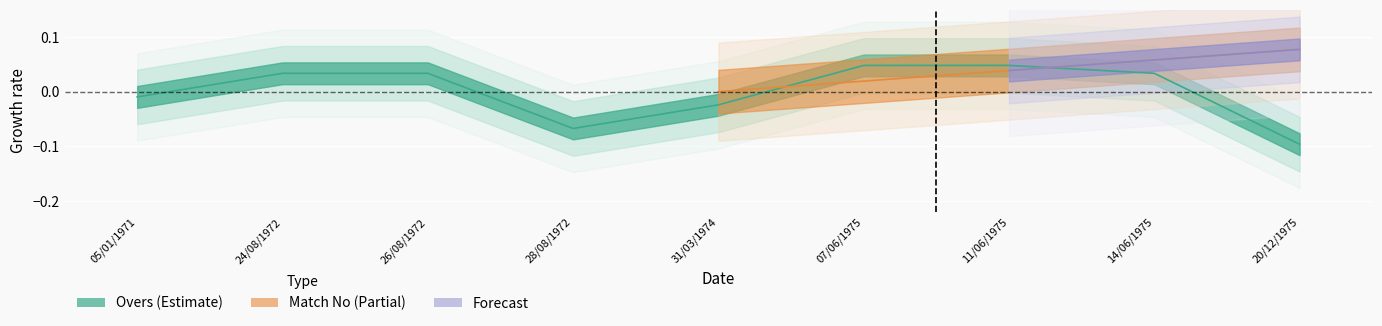

True or false: the data shows 0.0 at 14/06/1975.

True